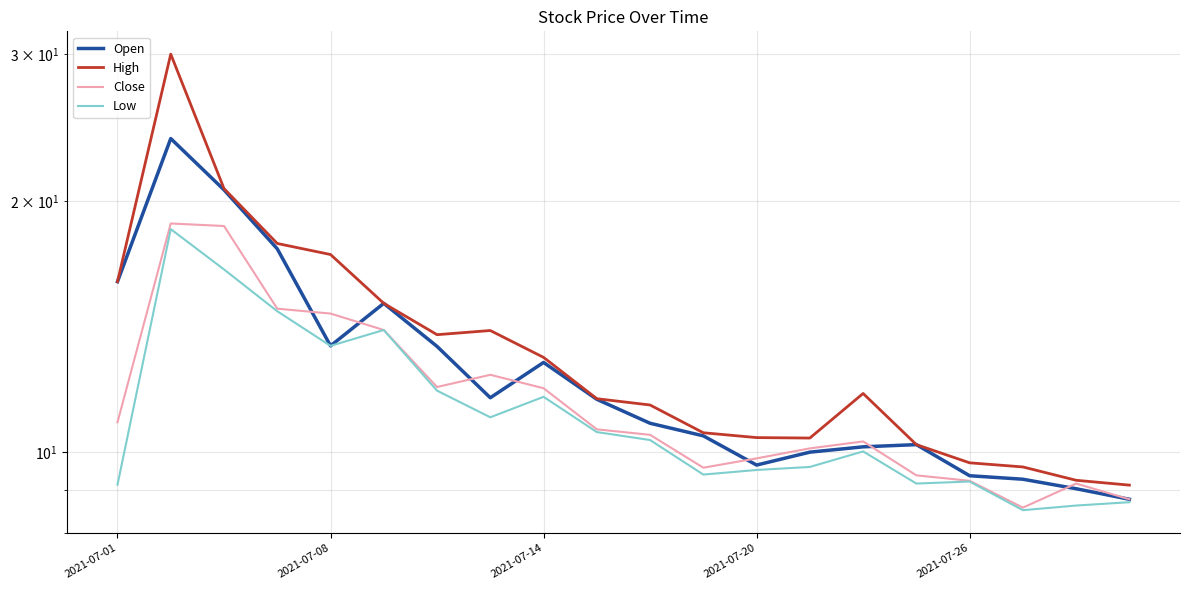

Reading left to right, list all the values displayed in this chart.

Open: 16.0	23.8	20.6	17.5	13.4	15.1	13.4	11.6	12.8	11.6	10.8	10.4	9.6	10.0	10.1	10.2	9.4	9.3	9.0	8.8
High: 16.0	30.0	20.7	17.8	17.2	15.1	13.8	14.0	13.0	11.6	11.4	10.5	10.4	10.4	11.7	10.2	9.7	9.6	9.2	9.1
Close: 10.8	18.8	18.7	14.8	14.7	14.0	12.0	12.4	11.9	10.6	10.5	9.6	9.8	10.1	10.3	9.4	9.2	8.6	9.2	8.8
Low: 9.1	18.5	16.6	14.7	13.4	14.0	11.8	11.0	11.6	10.6	10.3	9.4	9.5	9.6	10.0	9.2	9.2	8.5	8.6	8.7